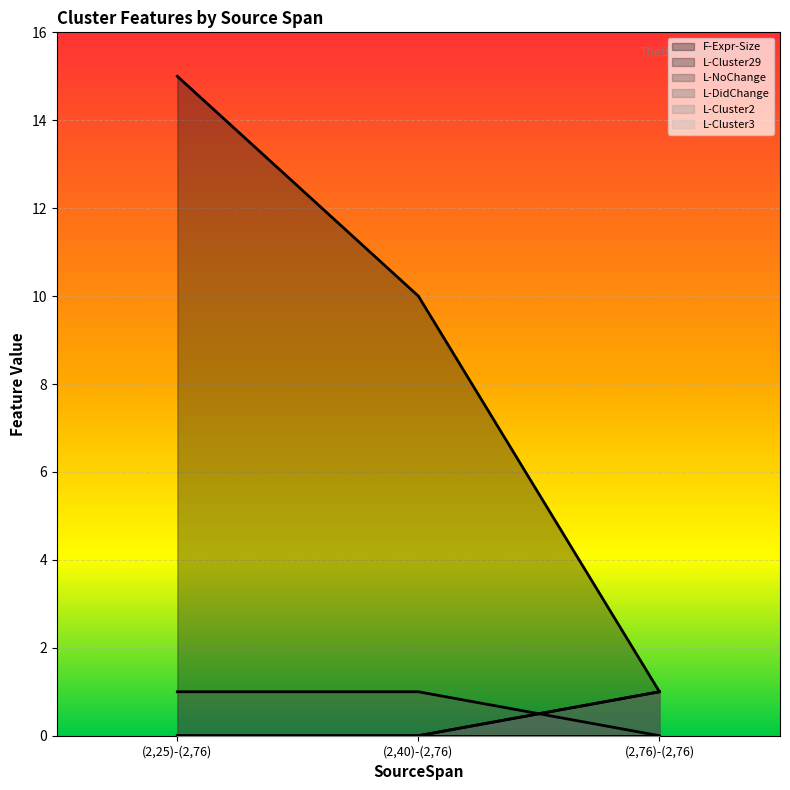

Which series changed the most between (2,25)-(2,76) and (2,76)-(2,76)?

F-Expr-Size